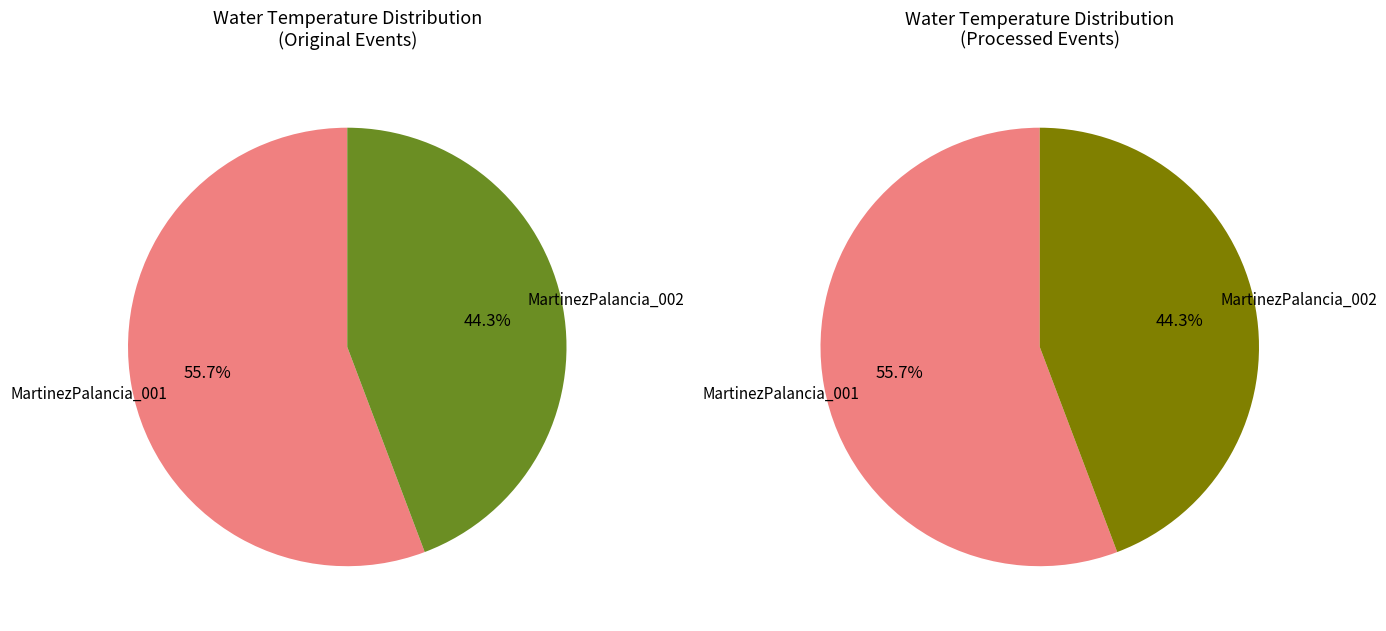

To the nearest percent, what percentage of the pie is MartinezPalancia_001?

56%